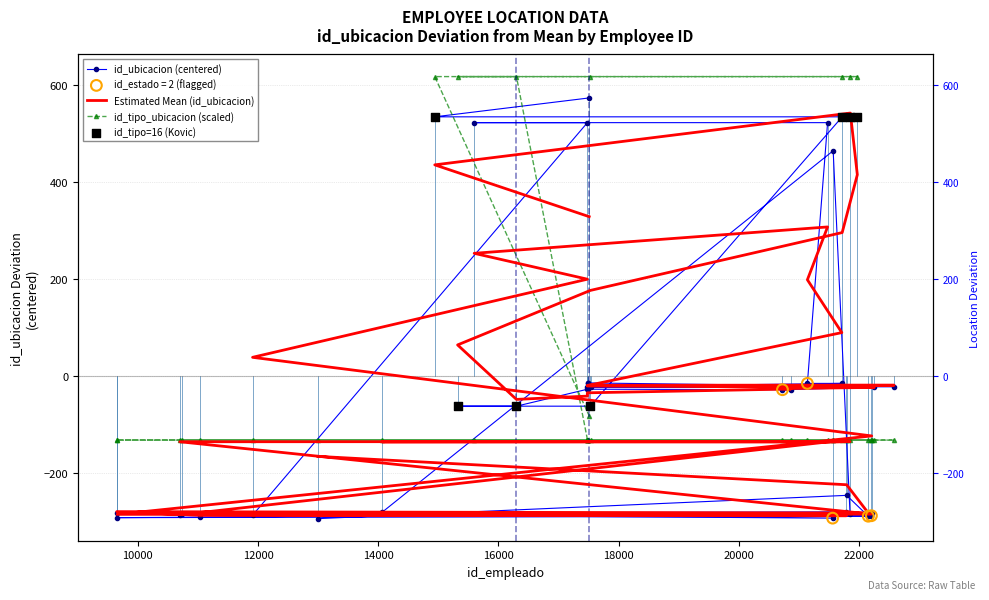

Which series has the largest total across all categories?

id_ubicacion